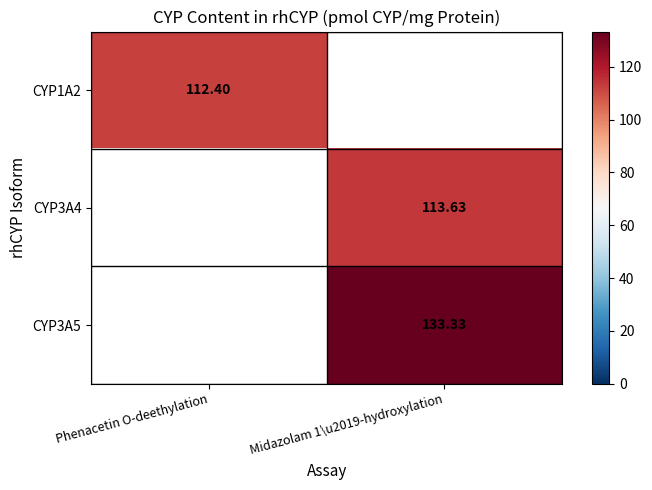

What is the greatest value displayed?

133.3